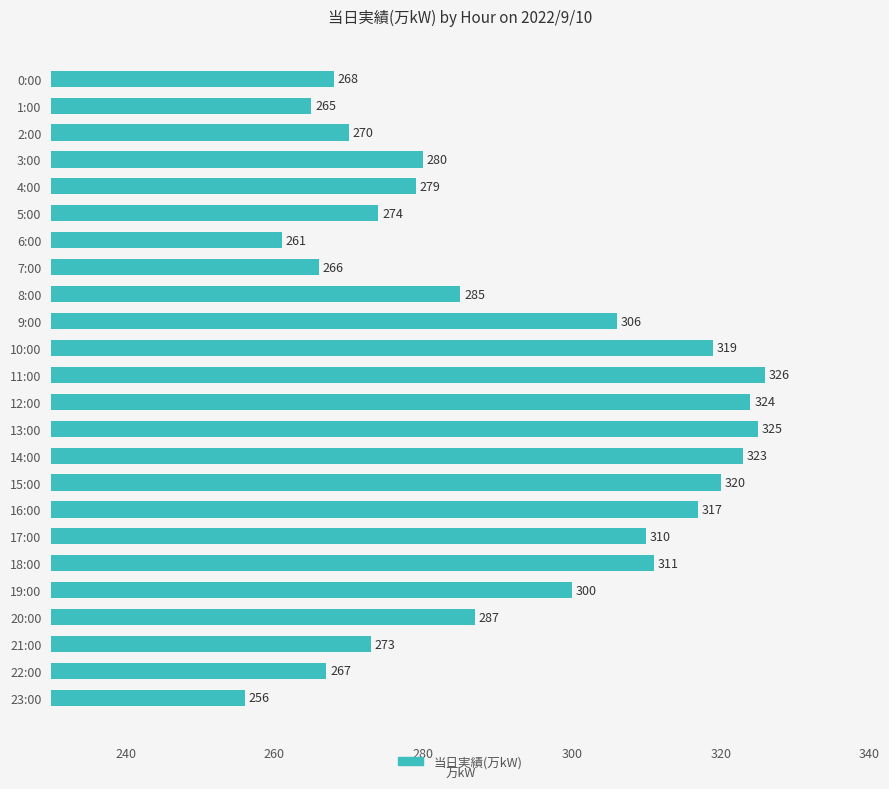

True or false: the data shows 266 at 7:00.

True